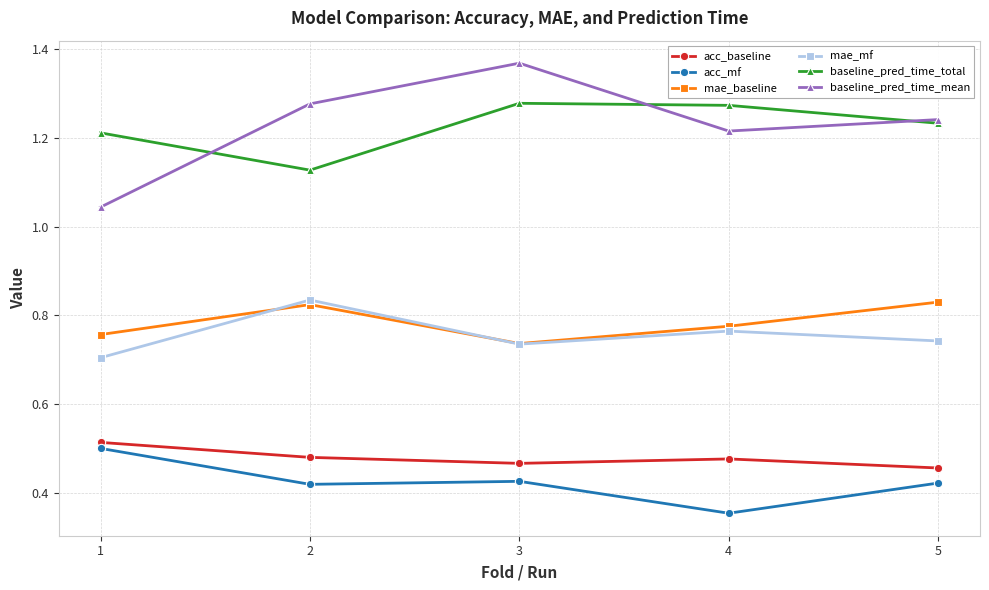

How many lines are shown in the chart?

6